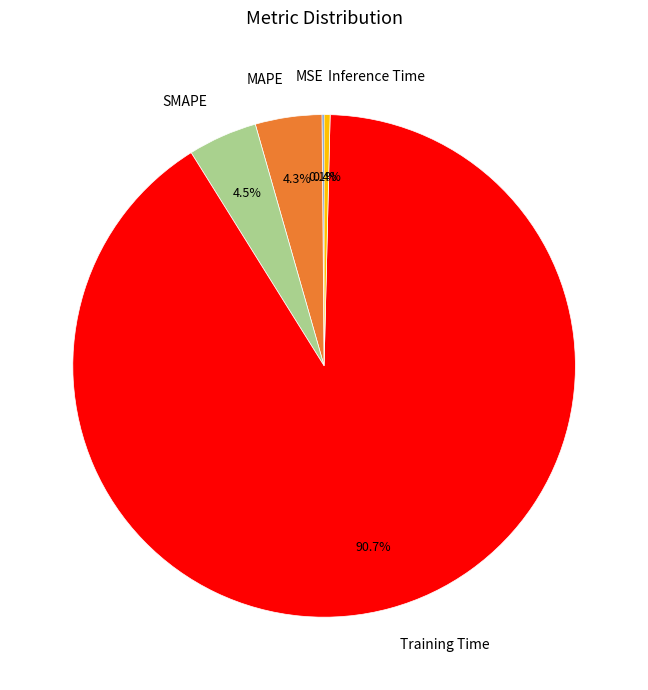

What percentage do Inference Time and MAPE together represent?

4.7%